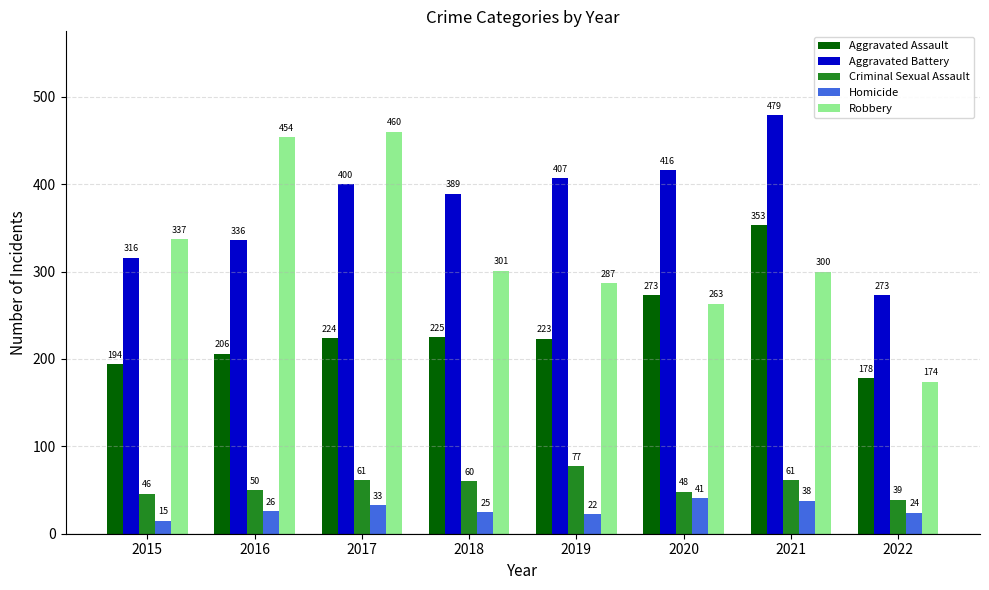

Which series changed the most between 2019 and 2020?

Aggravated Assault